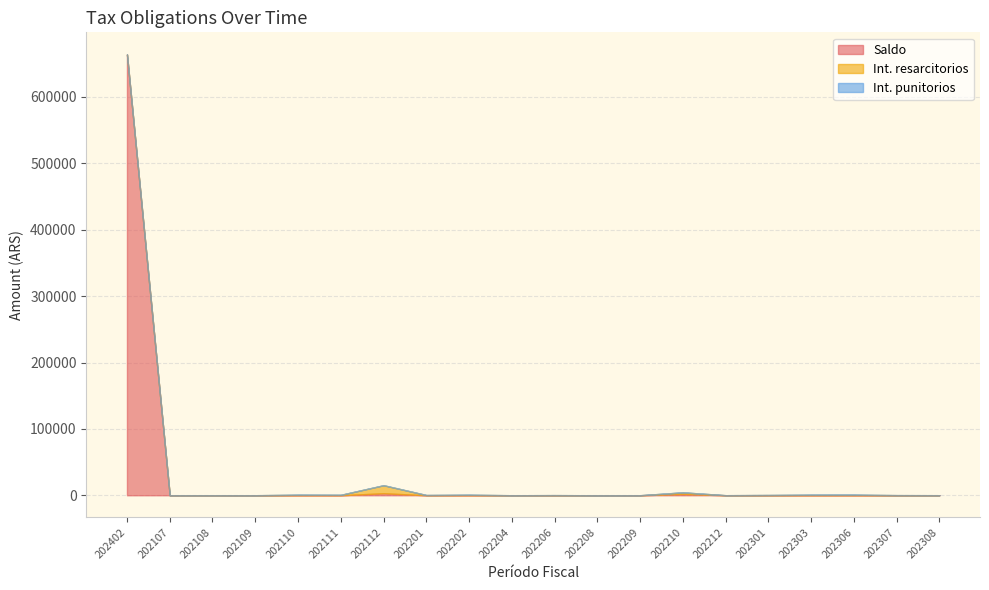

True or false: Int. resarcitorios has more than 2 points higher than both neighbors.

True